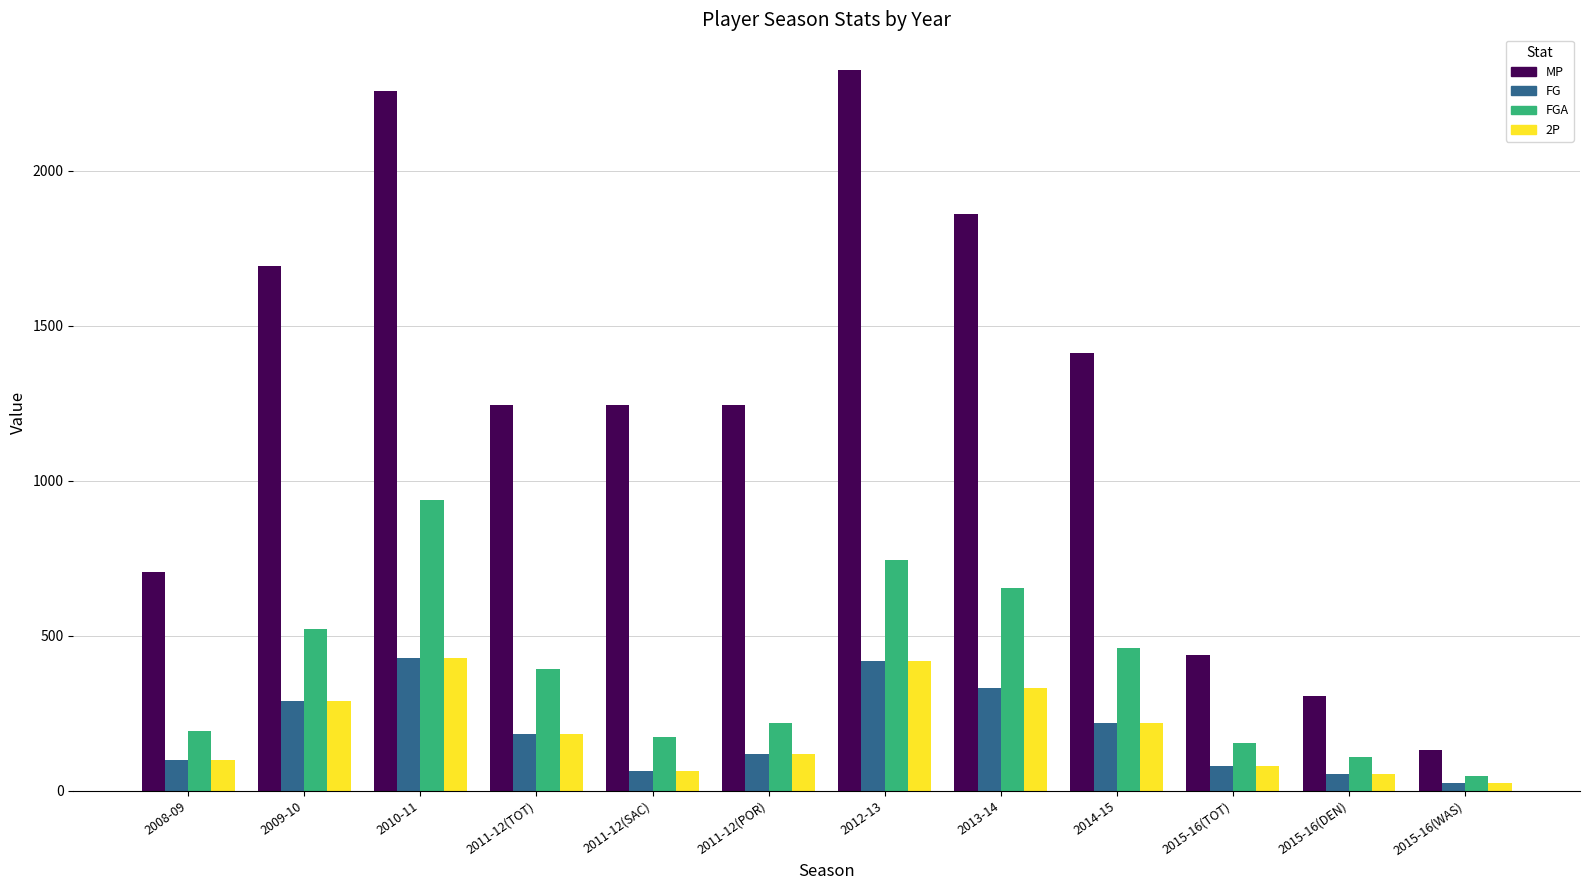

Which series changed the most between 2011-12(POR) and 2013-14?

MP